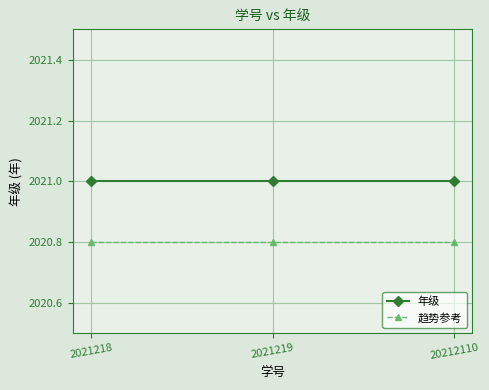

Is the value of 年级 at 20212110 greater than the value of 趋势参考 at 2021219?

Yes